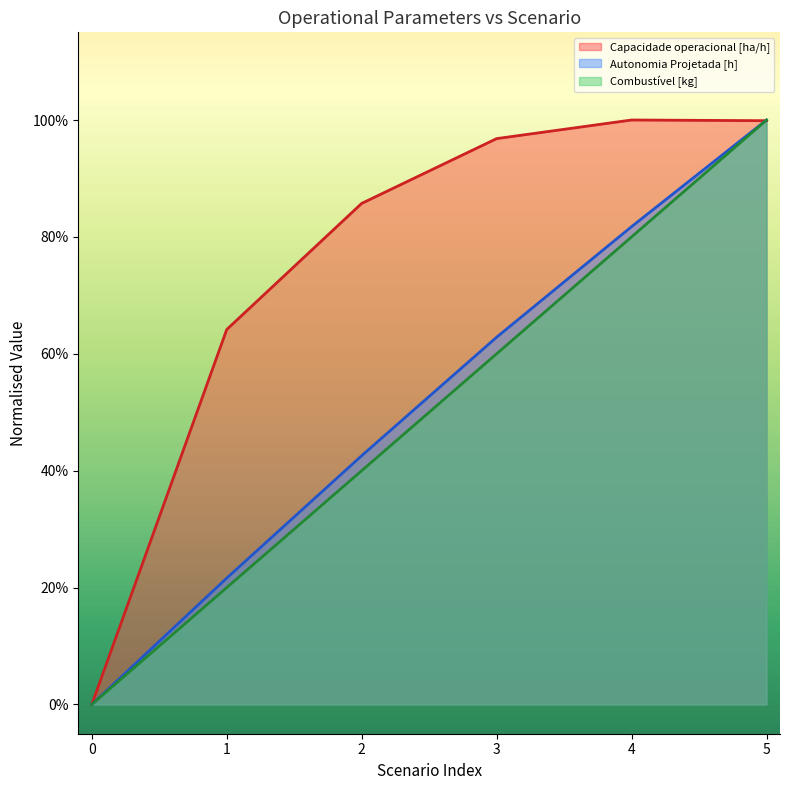

Is it true that Capacidade operacional [ha/h] equals 1.2 at 2?

False